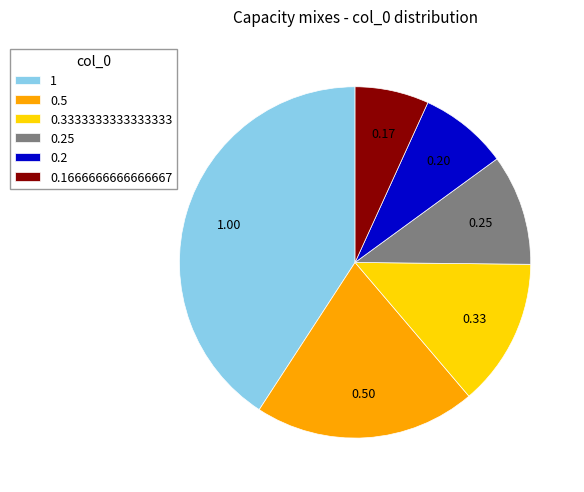

Rank the categories by value from highest to lowest.

1, 0.5, 0.3333333333333333, 0.25, 0.2, 0.1666666666666667